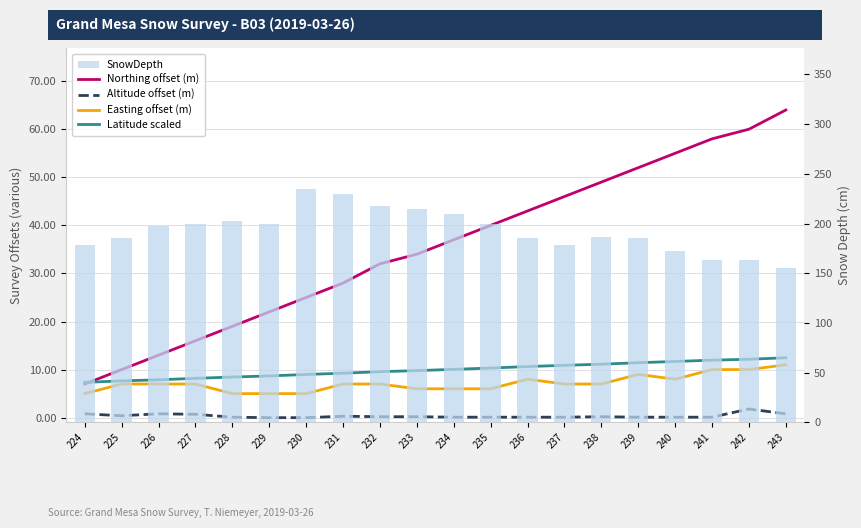

Is the value of Latitude scaled at 231 greater than the value of Northing offset (m) at 228?

No